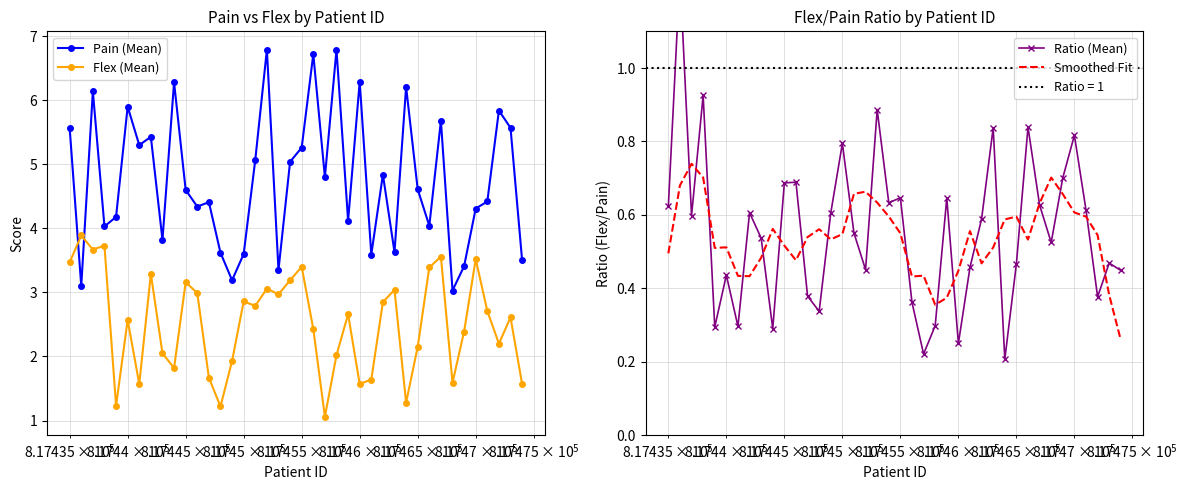

At how many categories does at least one series exceed 6?

7